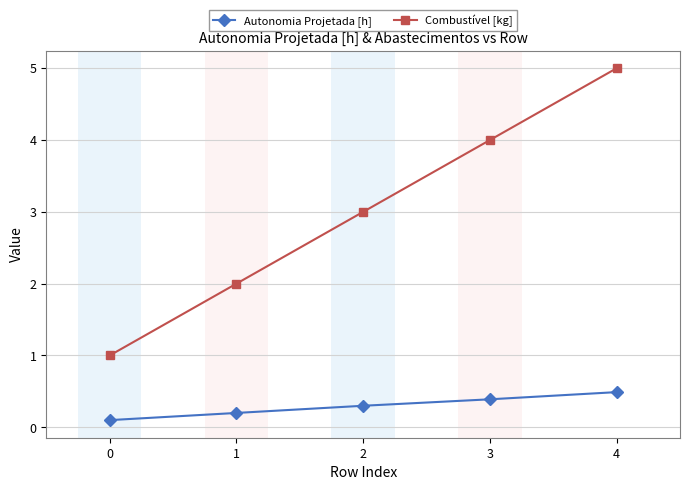

Which series changed the most between 0 and 2?

Combustível [kg]